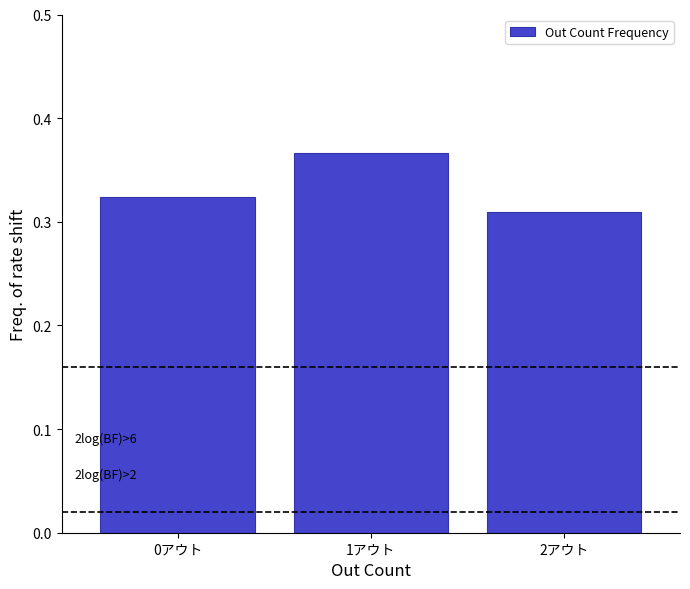

Which range on the x-axis has the tallest bar?

0.5 to 1.5